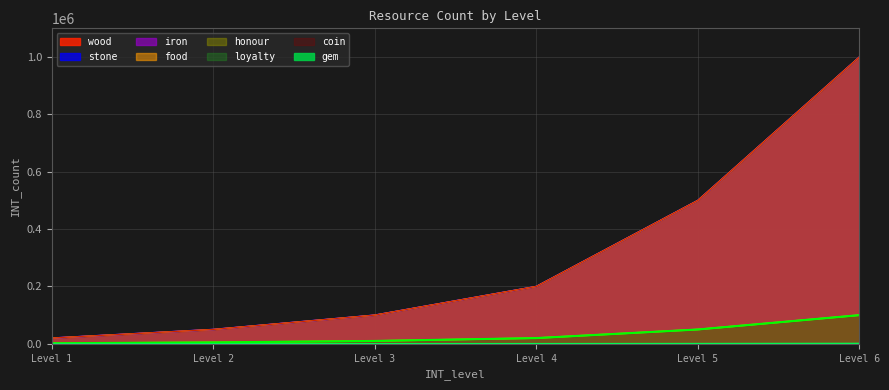

What is the difference between the highest and lowest values at Level 5?

450000